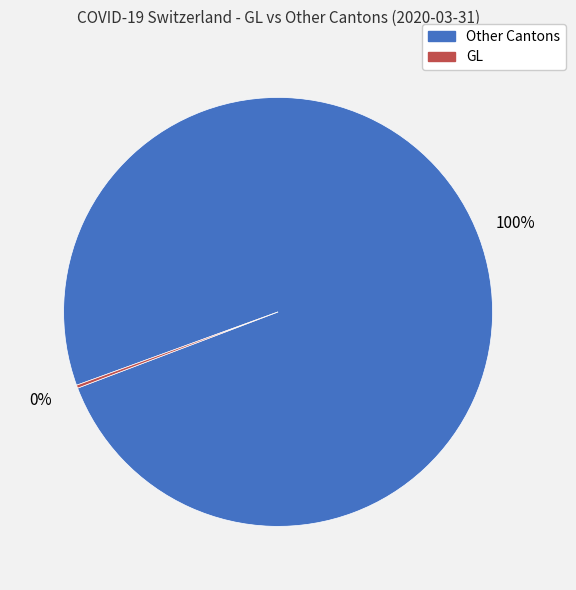

To the nearest percent, what is the average slice percentage?

50%